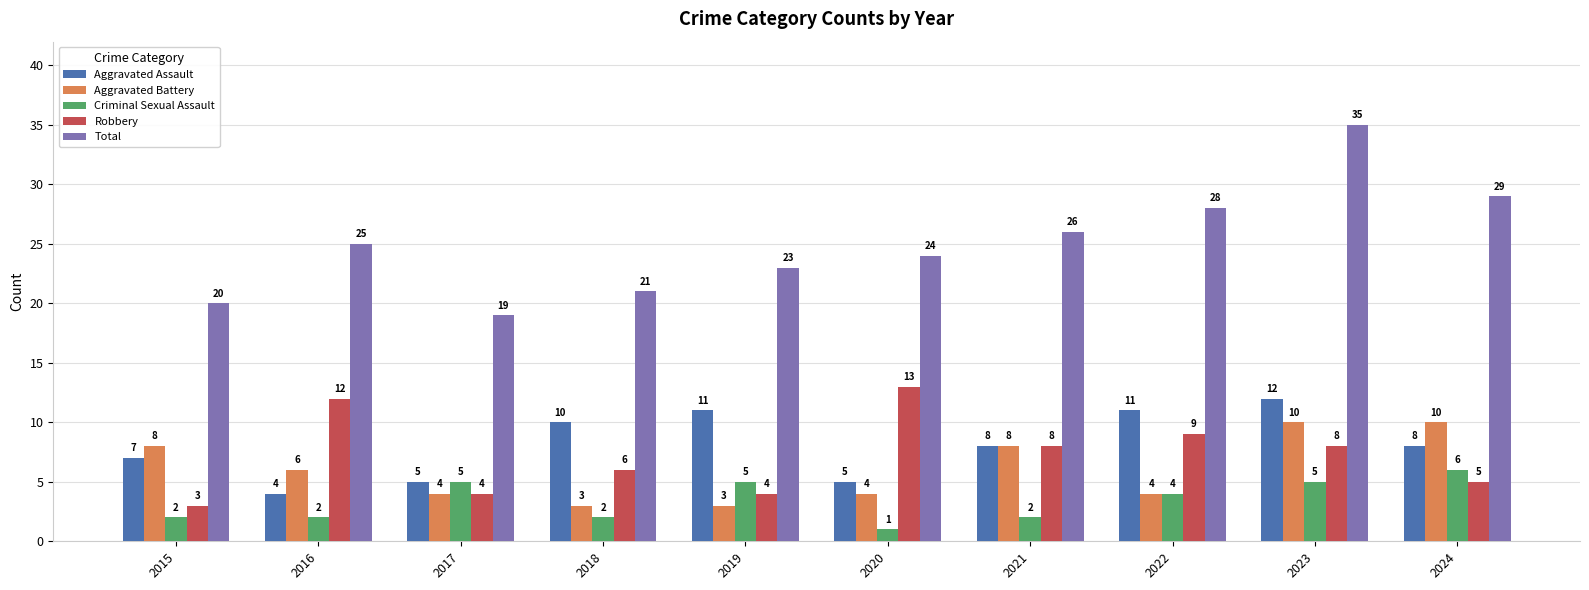

At 2015, list the series in order from smallest to largest.

Criminal Sexual Assault, Robbery, Aggravated Assault, Aggravated Battery, Total